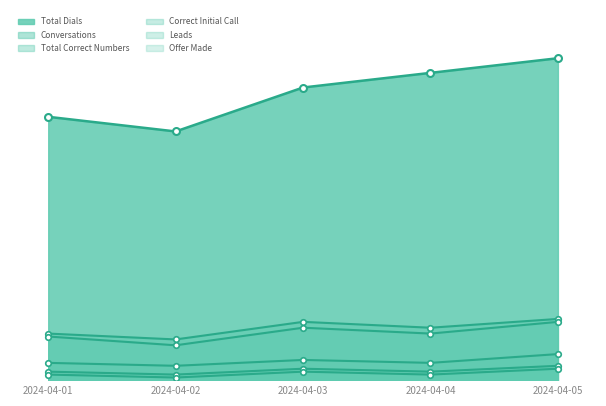

At which label does Correct Initial Call first exceed 6?

2024-04-03